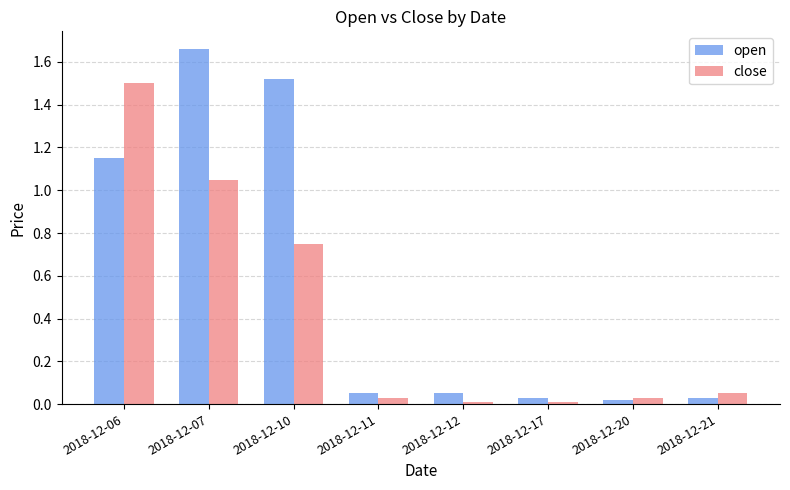

Is it true that close equals 0.0 at 2018-12-11?

True